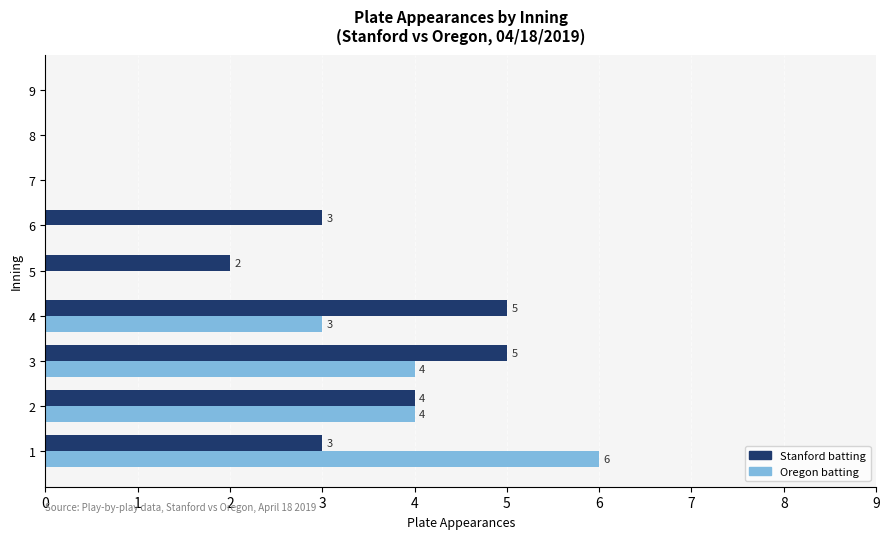

What is the sum of the Oregon batting values at 9 and 4?

3